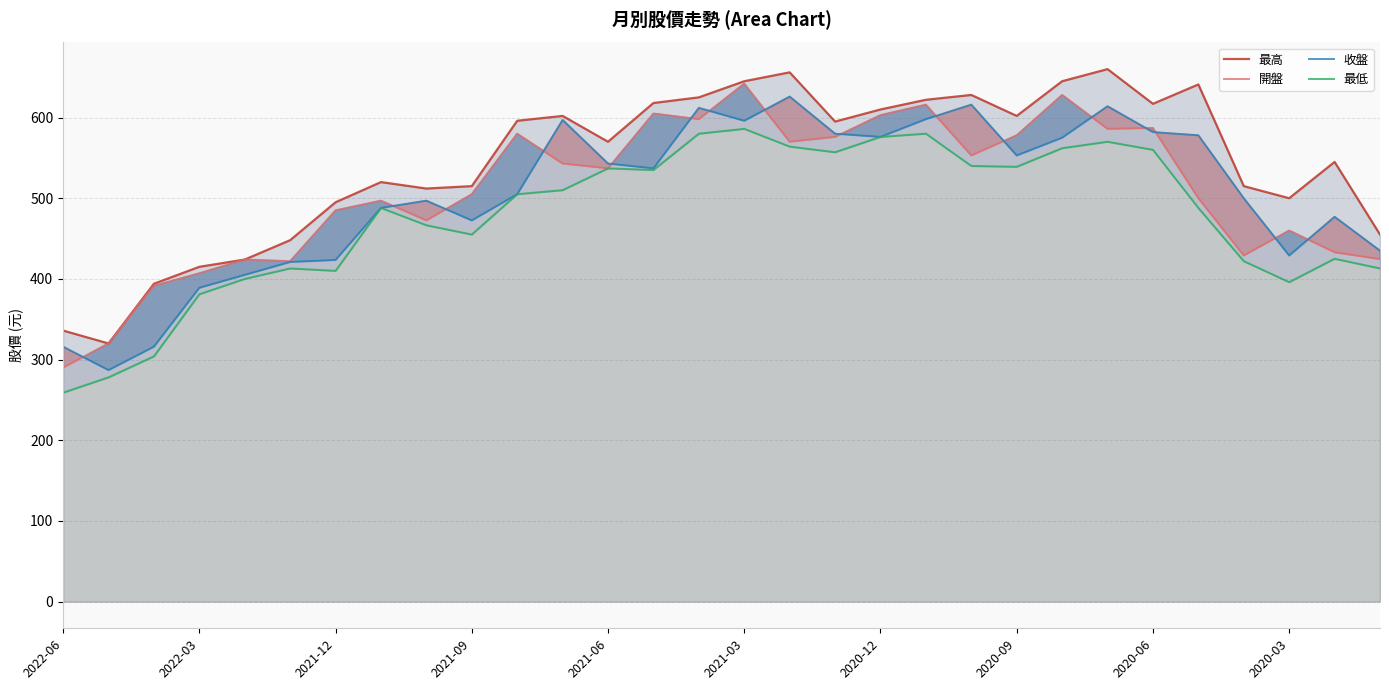

The value of 收盤 at 13 is 537.0. True or false?

True